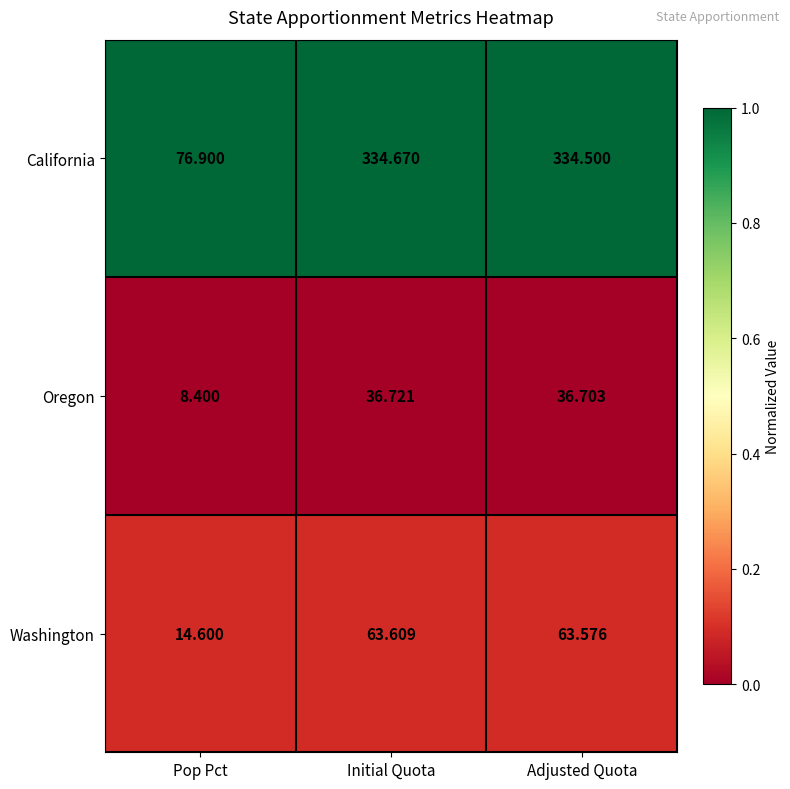

At which category is the sum across all series the highest?

Initial Quota